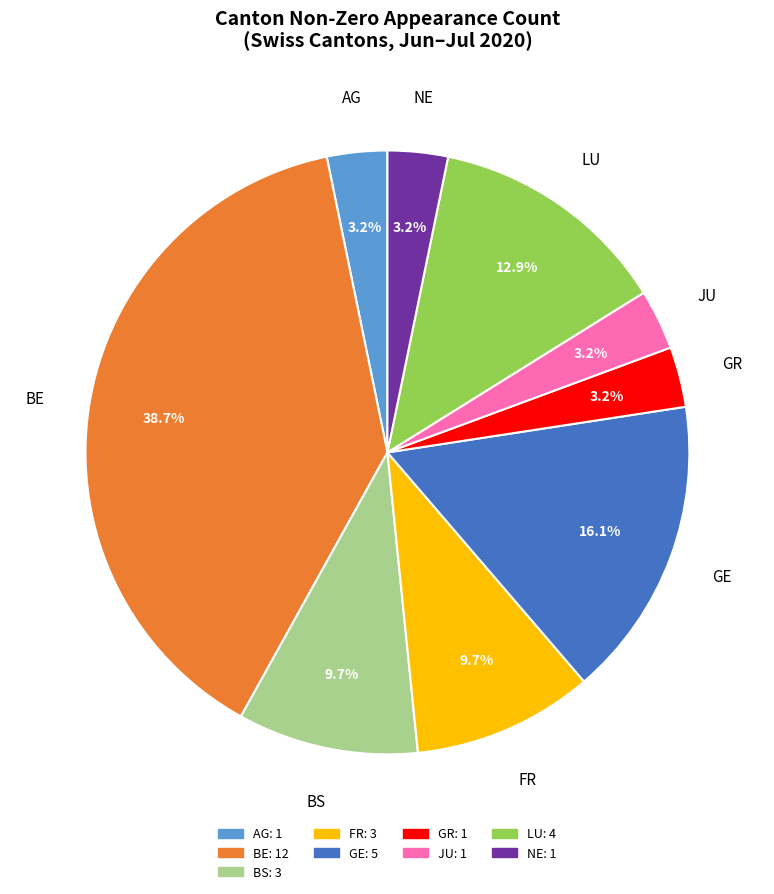

Count the number of slices in the pie.

9